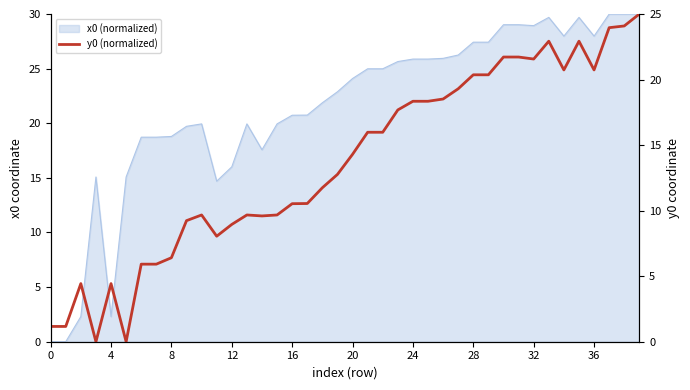

At which label is the value closest to 12?

18